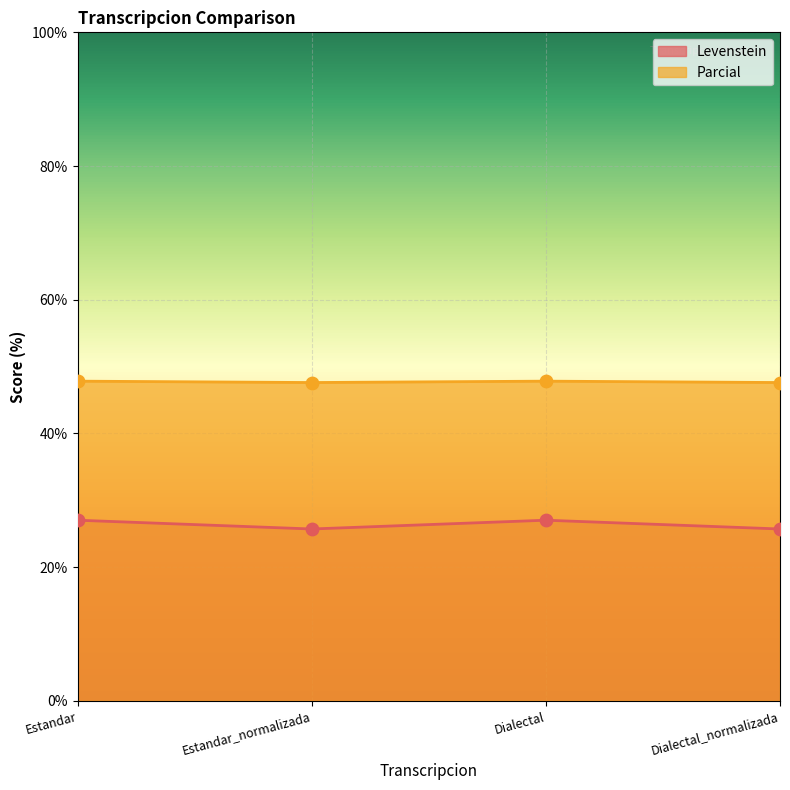

Which series has the largest total across all categories?

Parcial